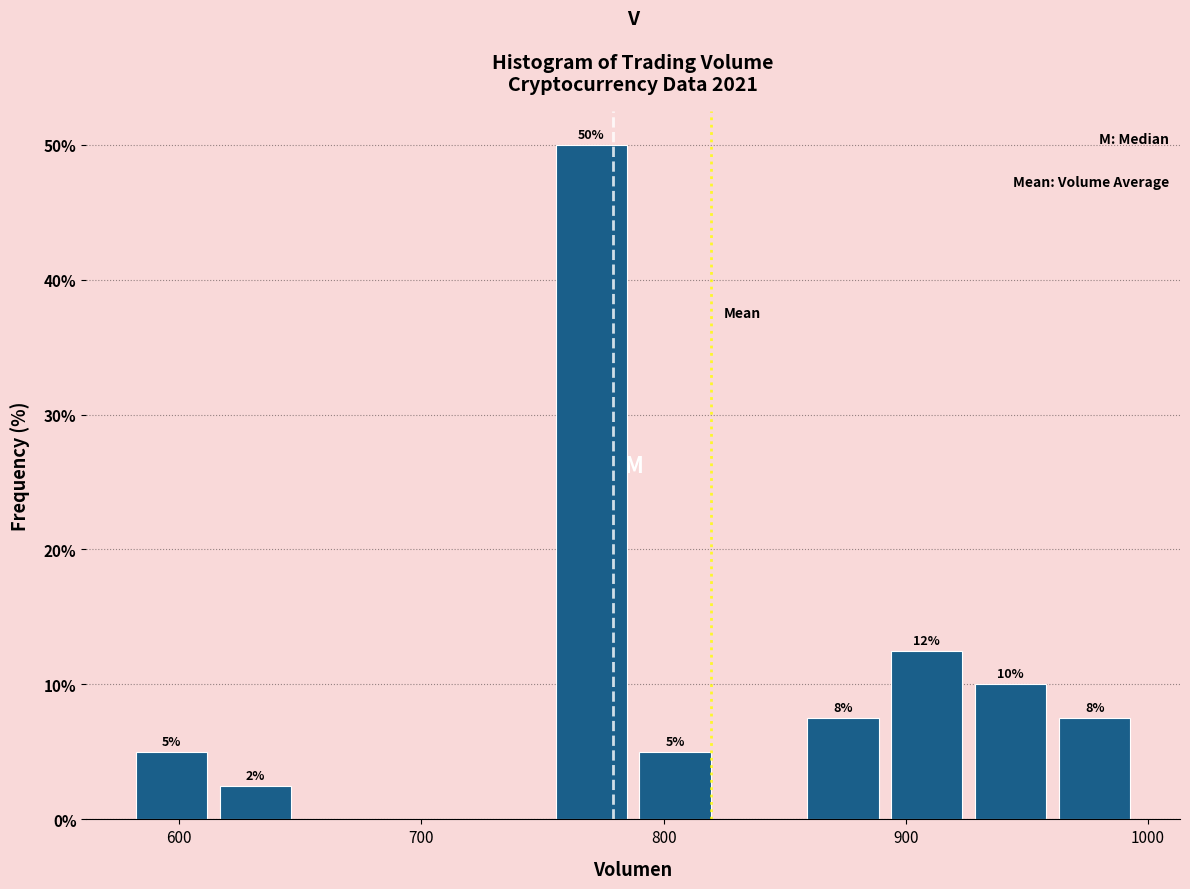

Read against the x-axis, roughly where is the centre of the tallest bar?

770